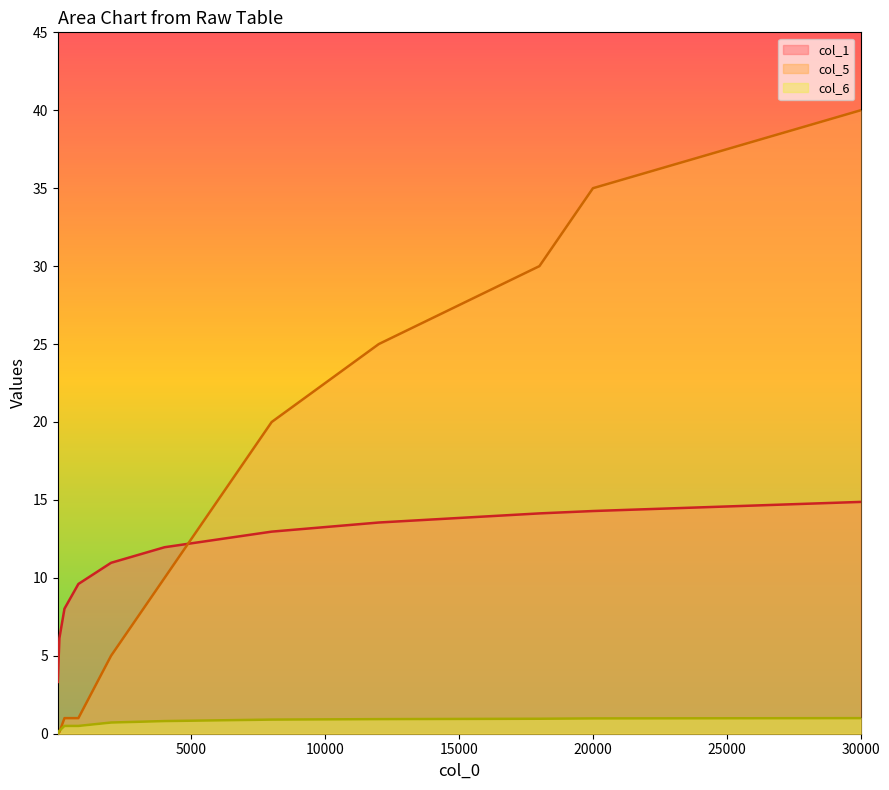

True or false: col_6 has a value of 0.8 at 260.

False